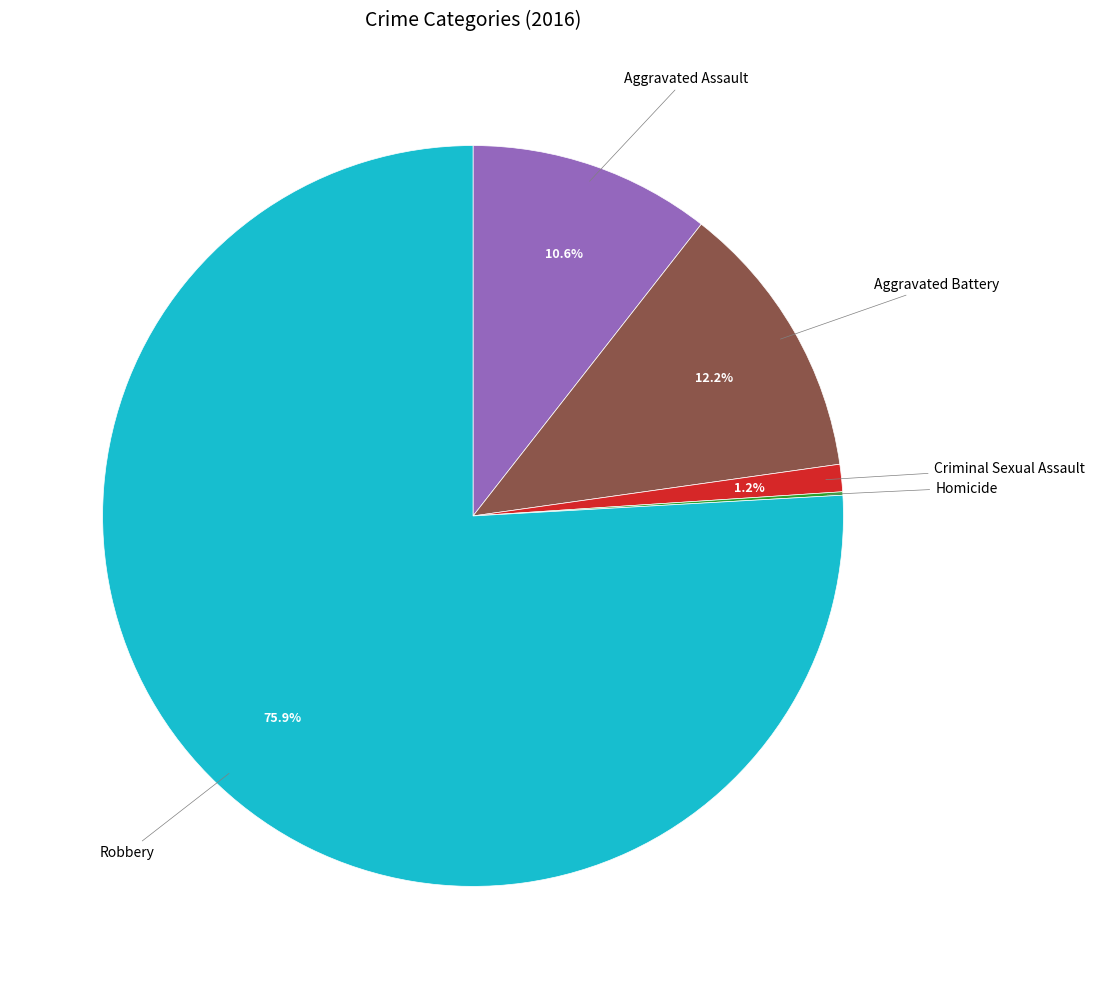

Does any single category account for the majority?

Yes